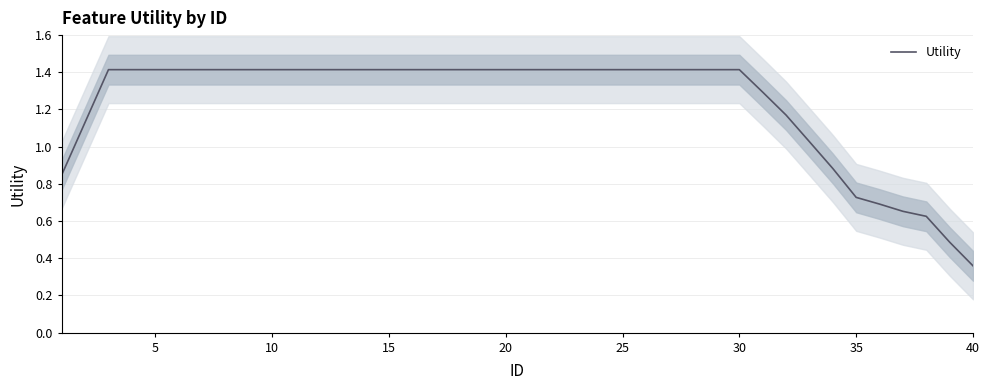

Is it true that Utility equals 1.4 at 25?

True